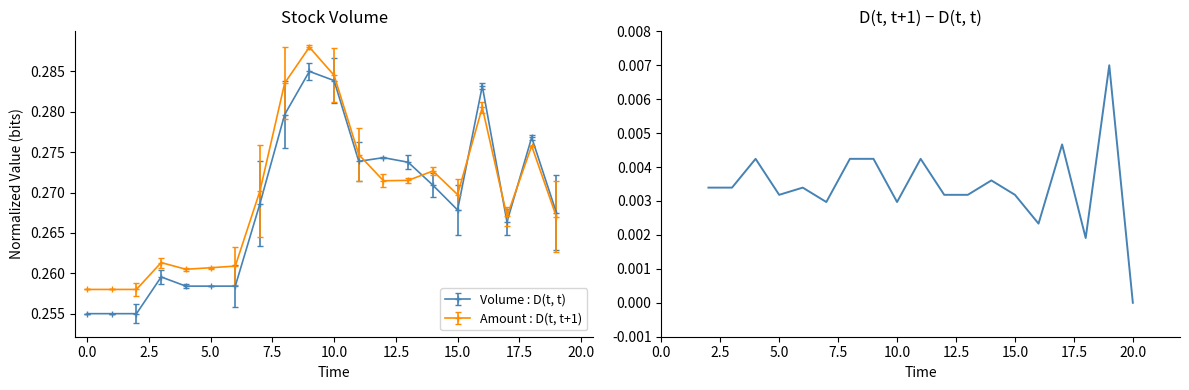

How many Amount : D(t, t+1) values are between 0 and 1?

20